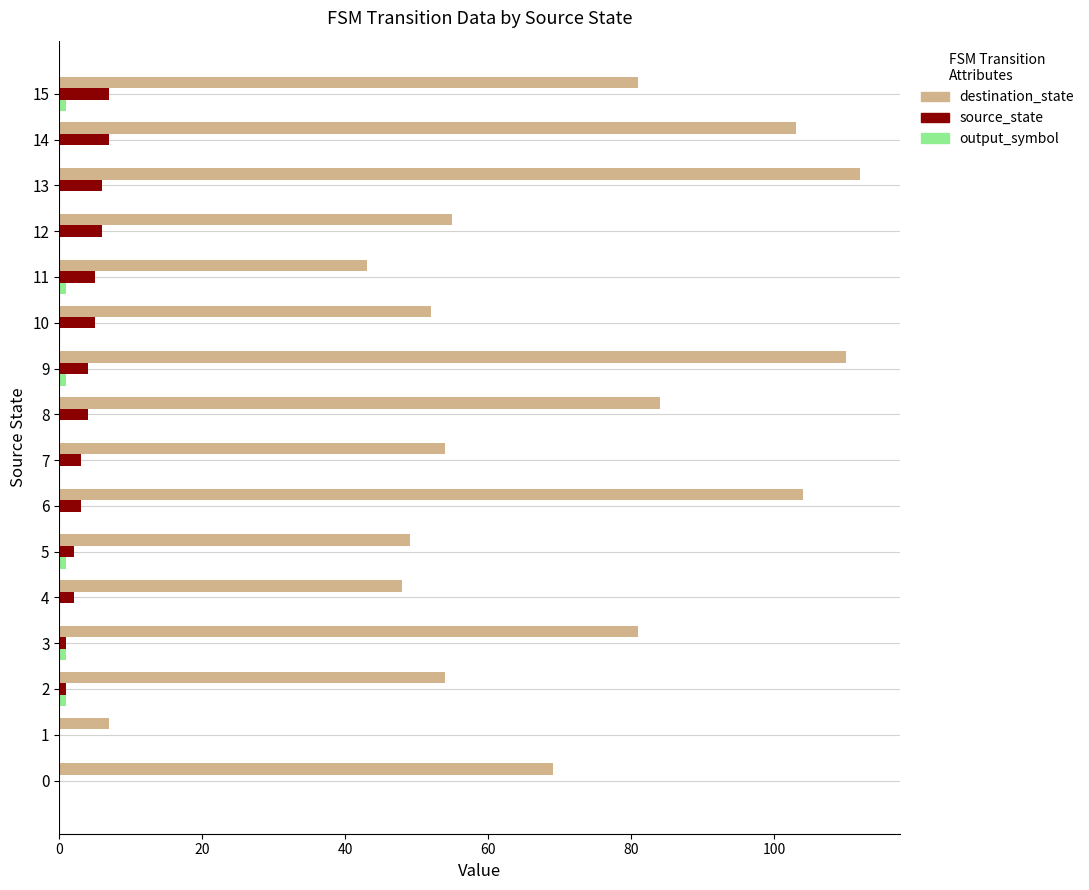

What is the sum of all source_state values?

56